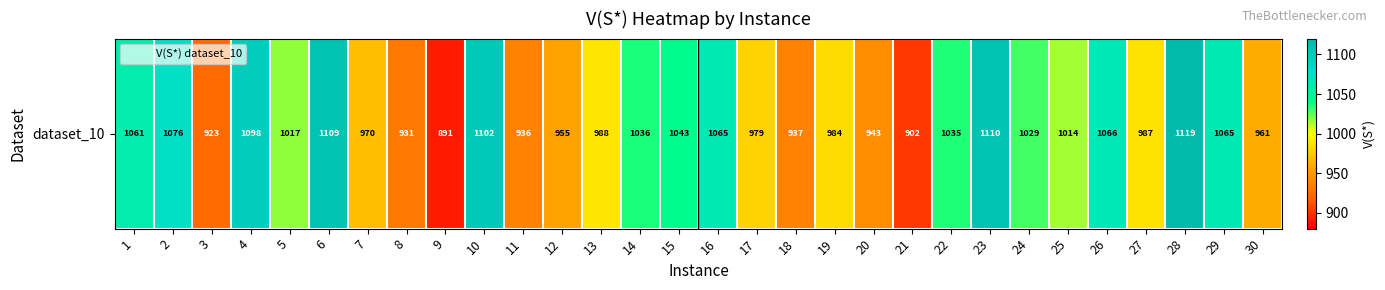

What is the smallest value displayed?

890.6